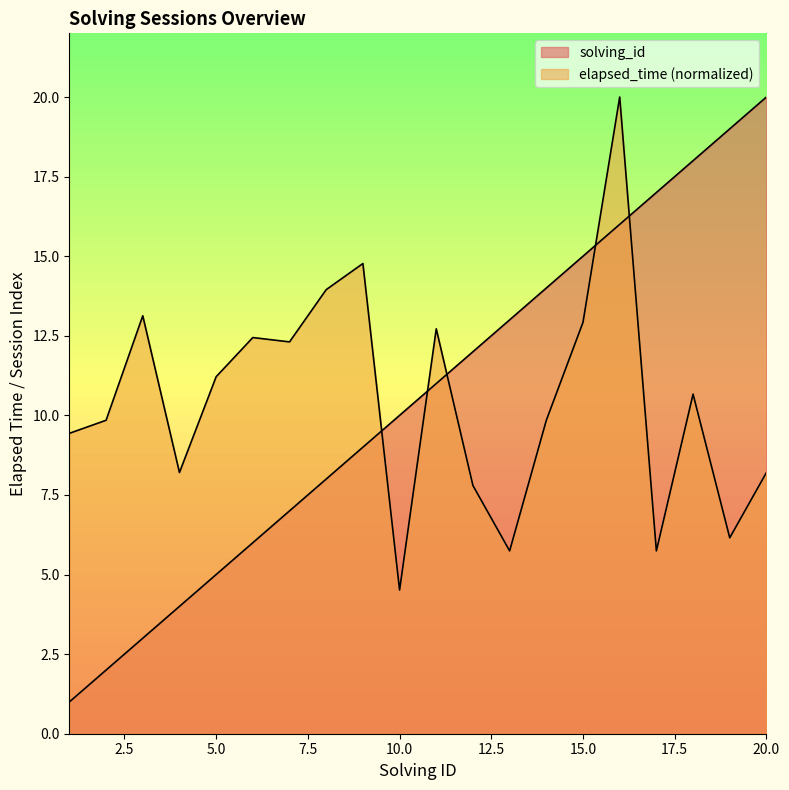

What are all the series names shown in the legend?

solving_id, elapsed_time